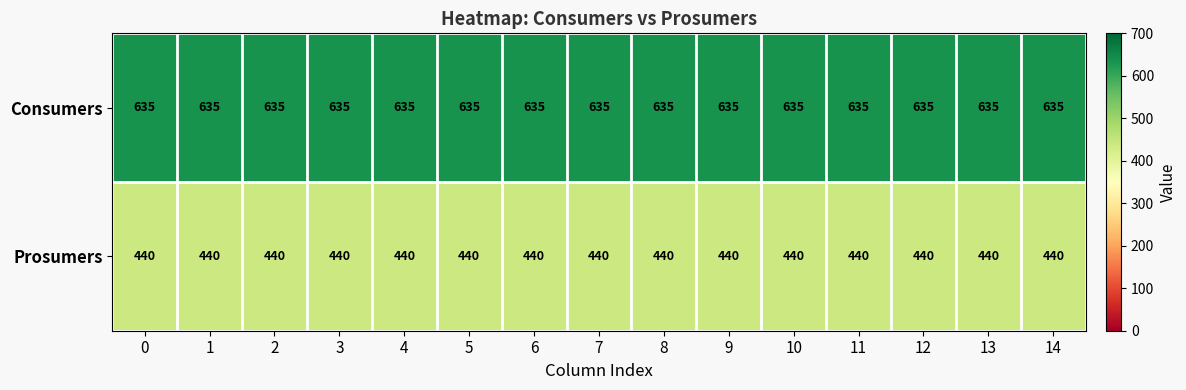

The Consumers series shows 635 at 13. True or false?

True